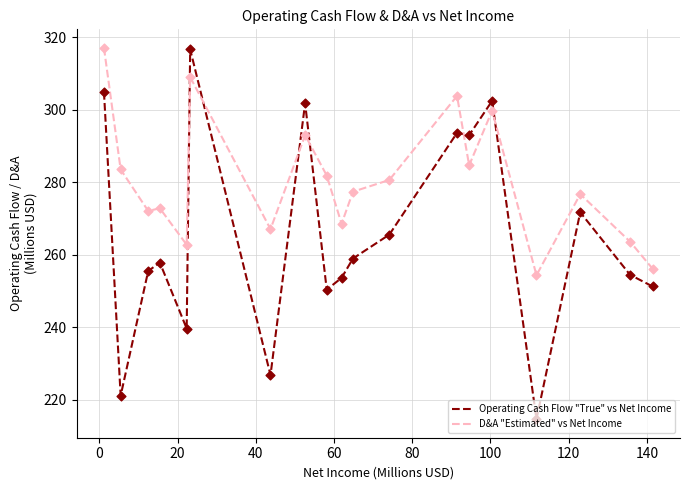

Which series has the largest total across all categories?

D&A "Estimated" vs Net Income